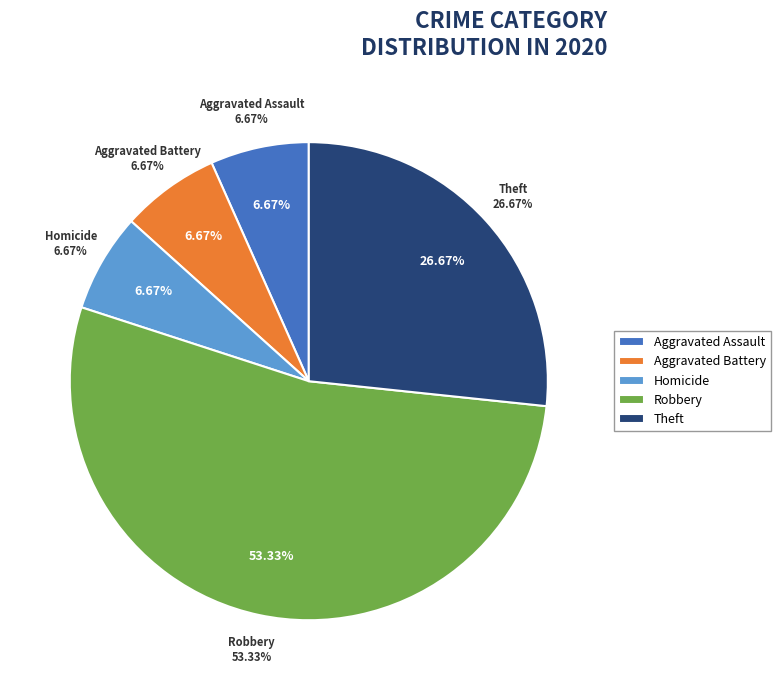

What is the largest slice in the pie chart?

Robbery